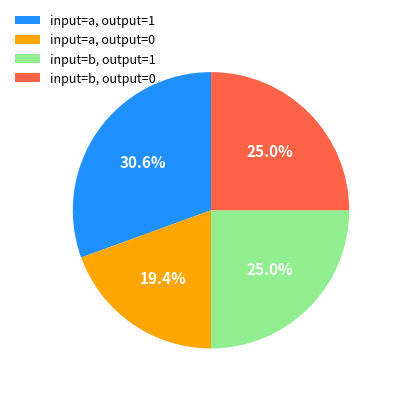

Which category has the biggest portion of the pie?

input=a, output=1